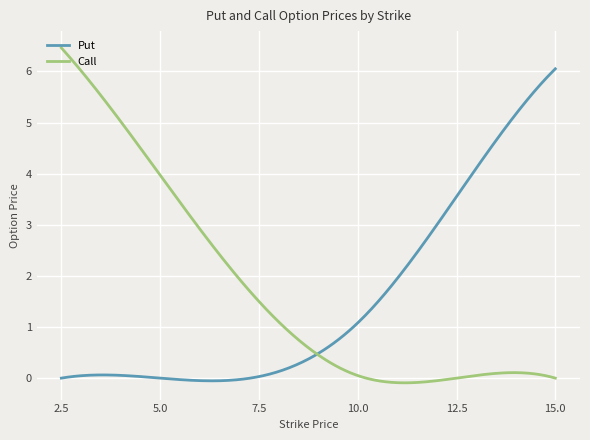

Which series has the largest range (max minus min)?

Call